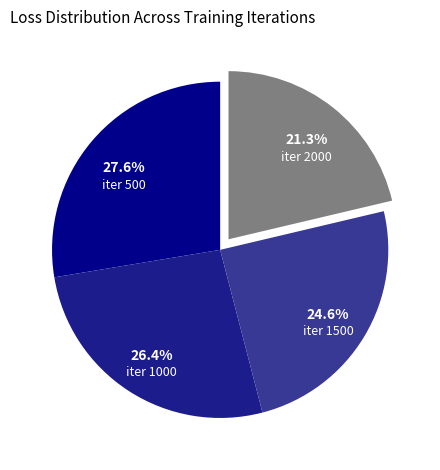

Rank the categories by value from lowest to highest.

iter 2000, iter 1500, iter 1000, iter 500